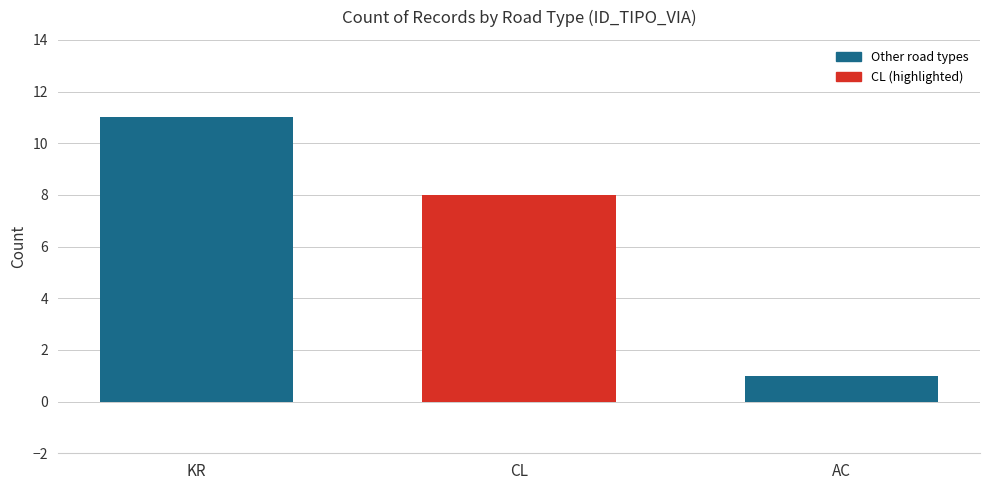

Reading left to right, transcribe all the data shown in this chart.

11	8	1